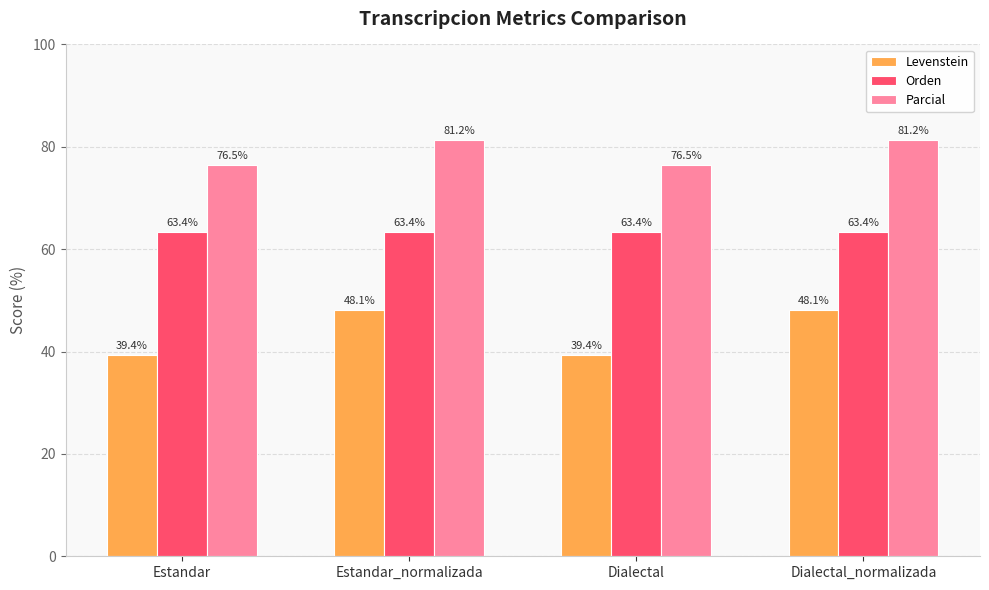

Which series has the widest spread of values?

Levenstein